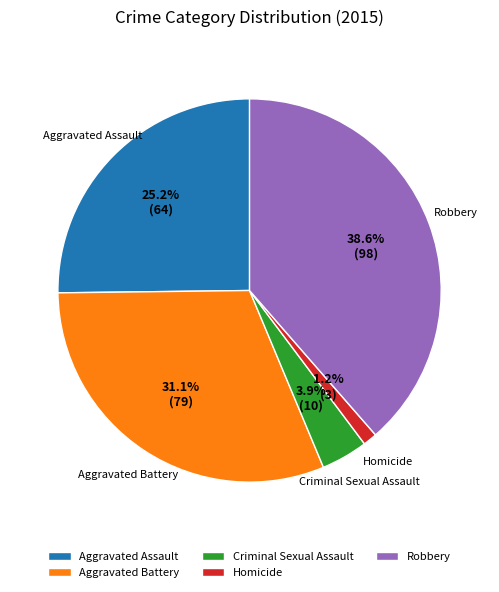

Approximately how many times larger is the value at Robbery compared to Aggravated Assault?

1.5